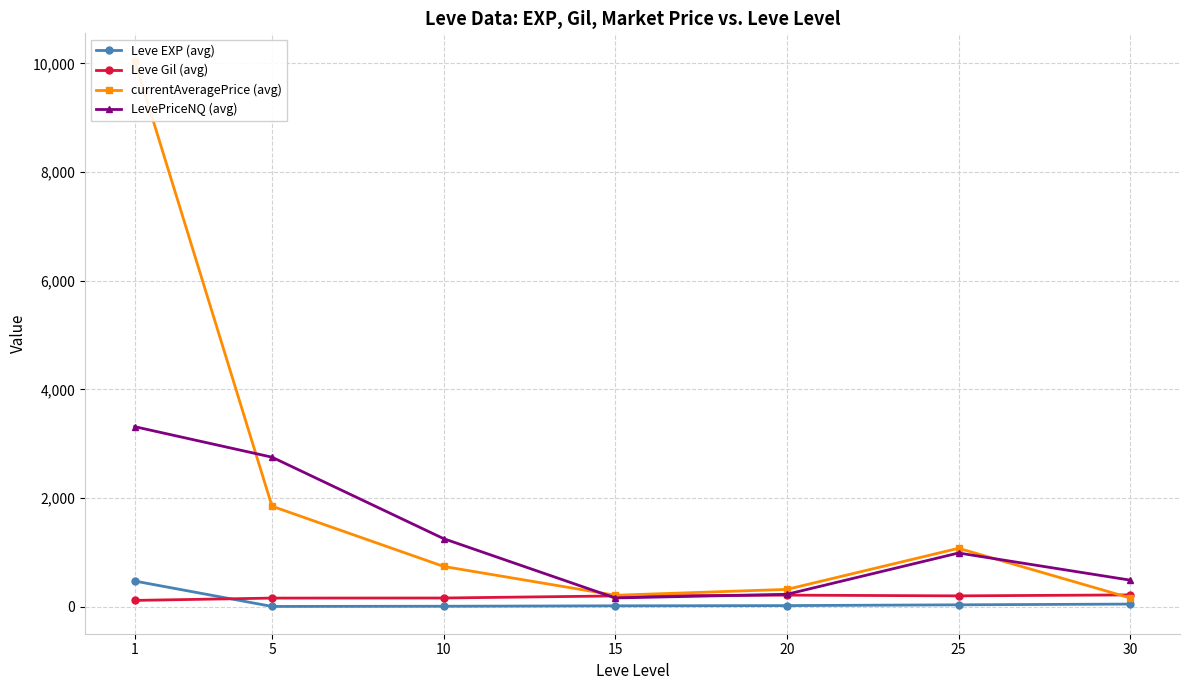

At which category is the sum across all series the highest?

1